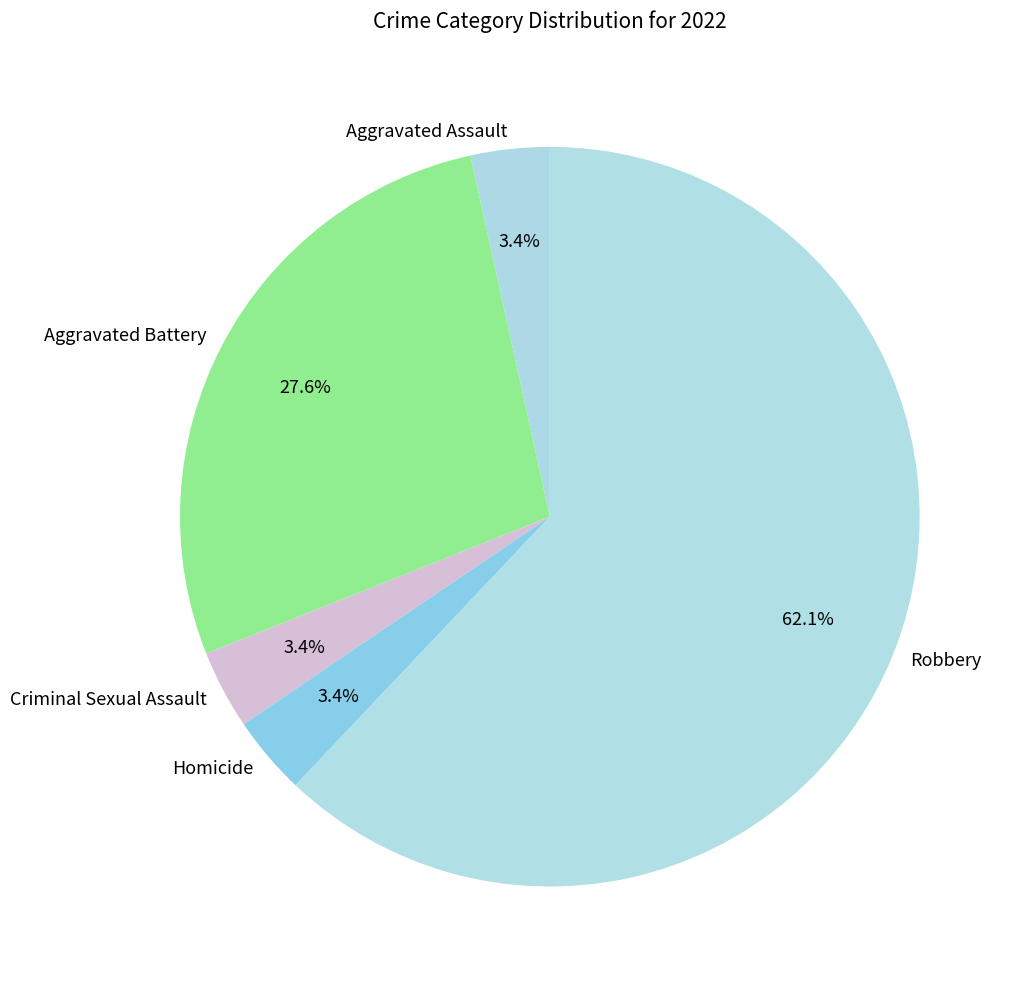

What portion of the pie excludes Homicide?

96.6%